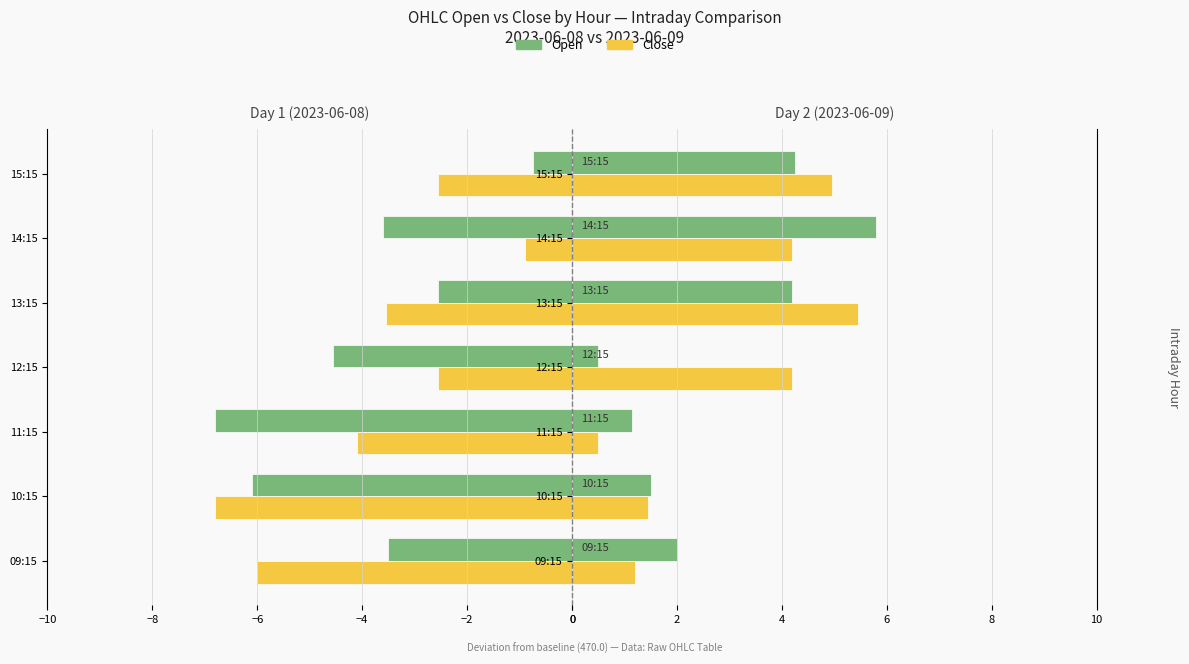

What is the difference between the Open values at −8 and 6?

2.8